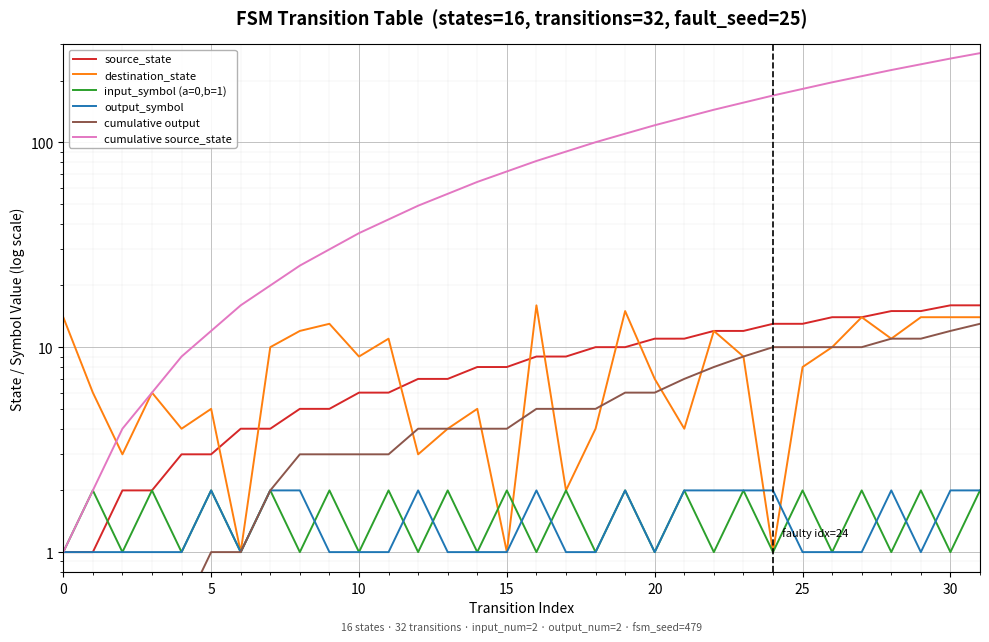

What is the minimum value shown in the chart?

0.5